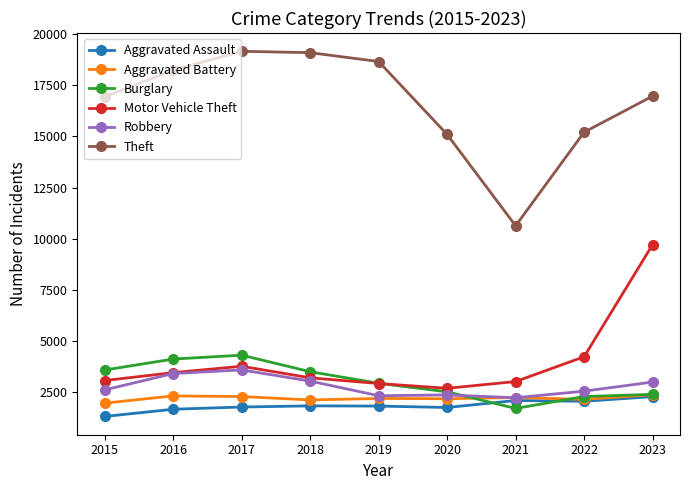

True or false: Robbery has a value of 3045 at 2021.

False